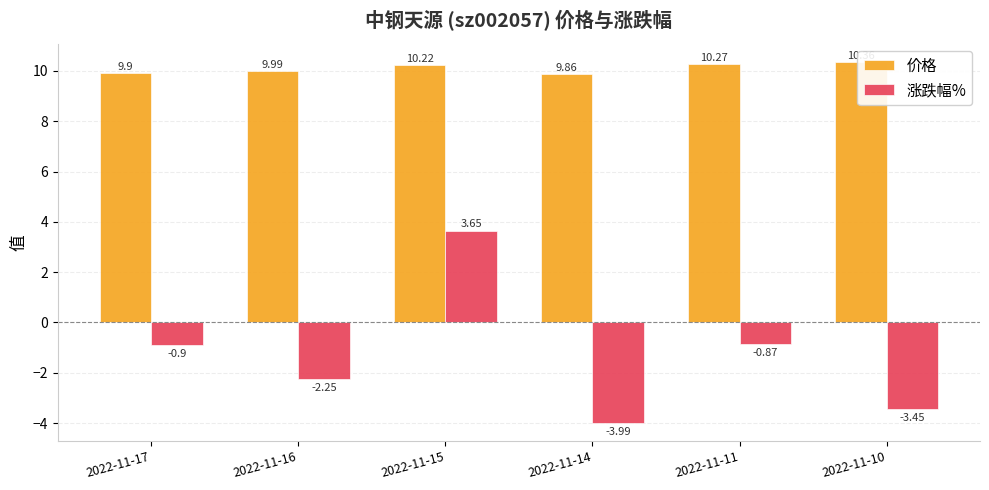

Which category has the highest value across all series?

2022-11-10